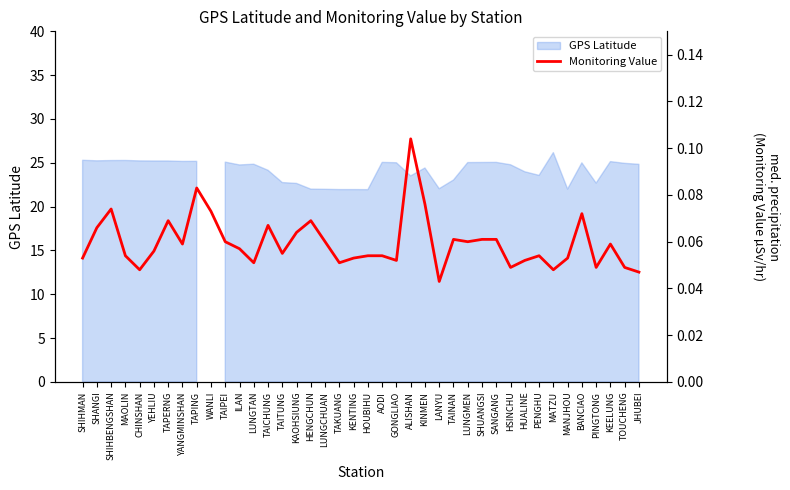

What is the average value?

0.1